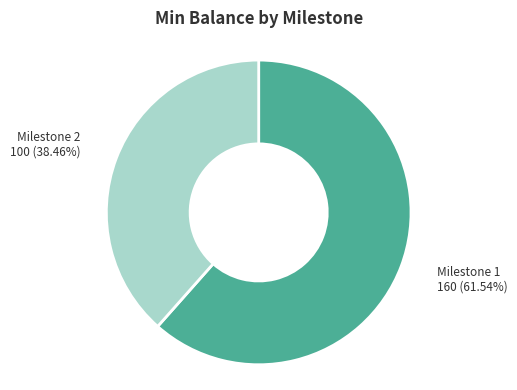

Does any single category account for the majority?

Yes